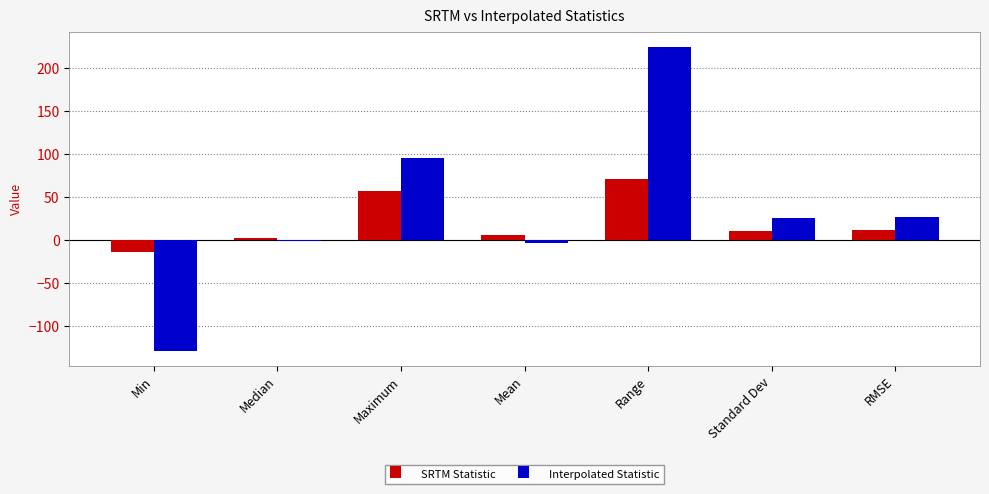

The Interpolated Statistic series shows 26.1 at RMSE. True or false?

True